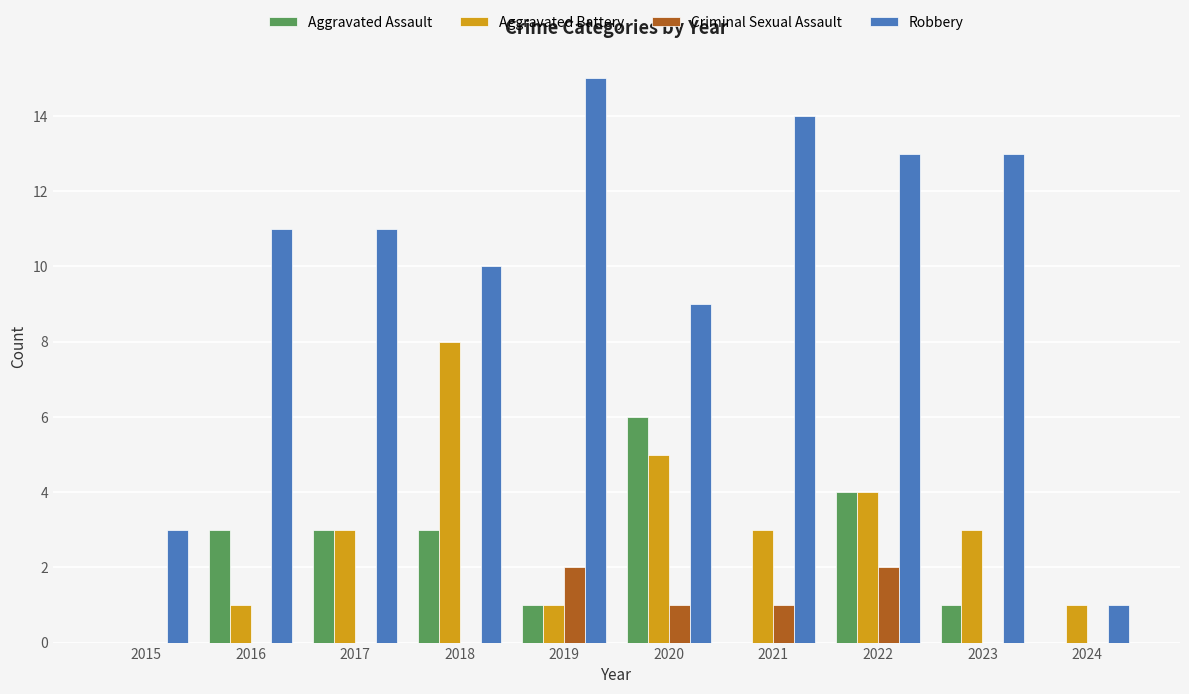

At which category is the sum across all series the highest?

2022